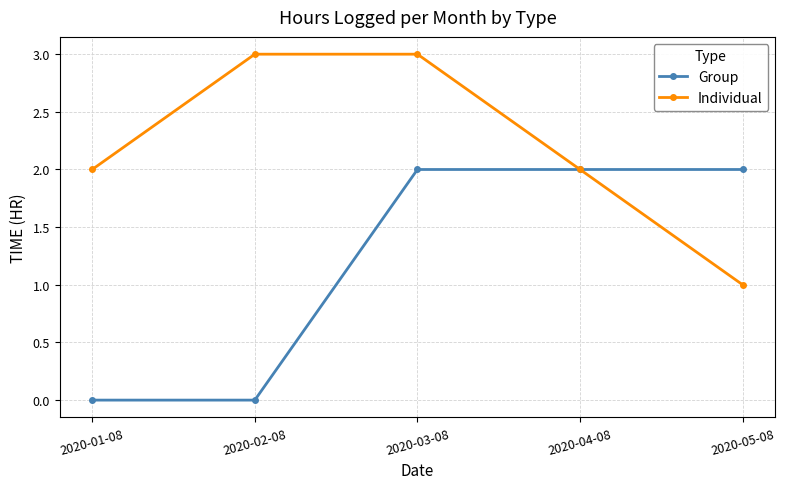

At which label does Individual reach its minimum?

2020-05-08